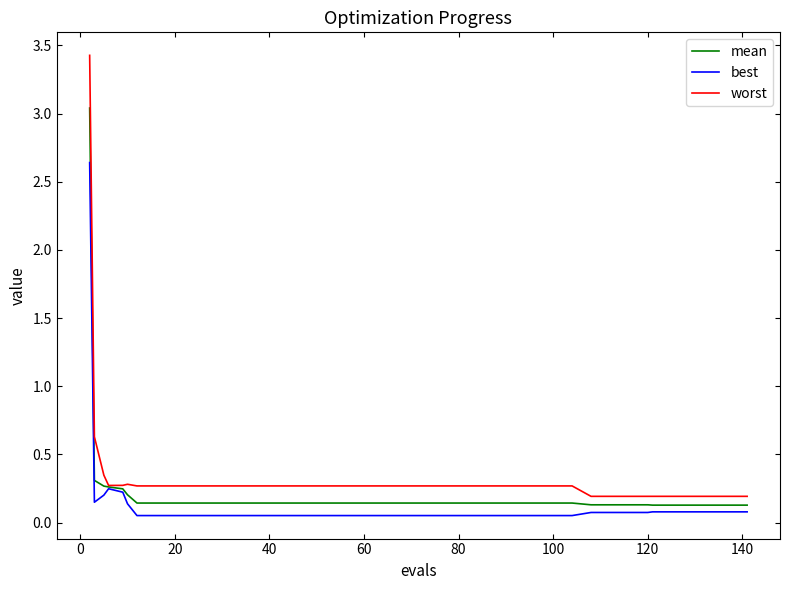

How many distinct data groups are displayed?

3